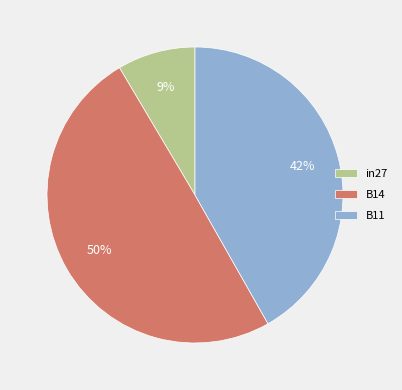

Which has a higher value, B11 or in27?

B11